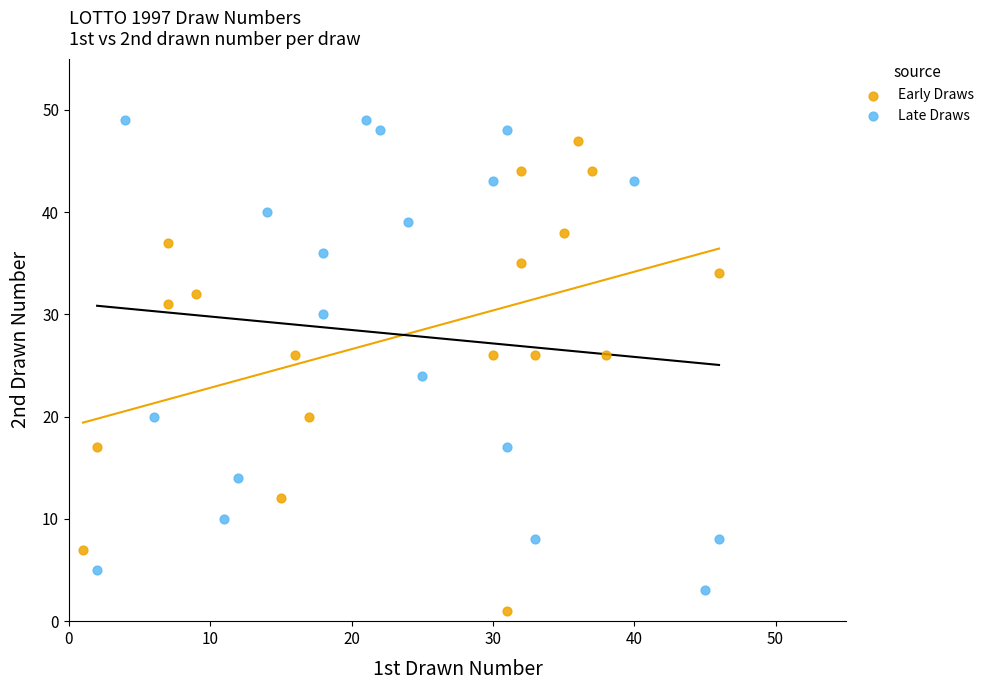

What are all the series names shown in the legend?

Early Draws, Late Draws